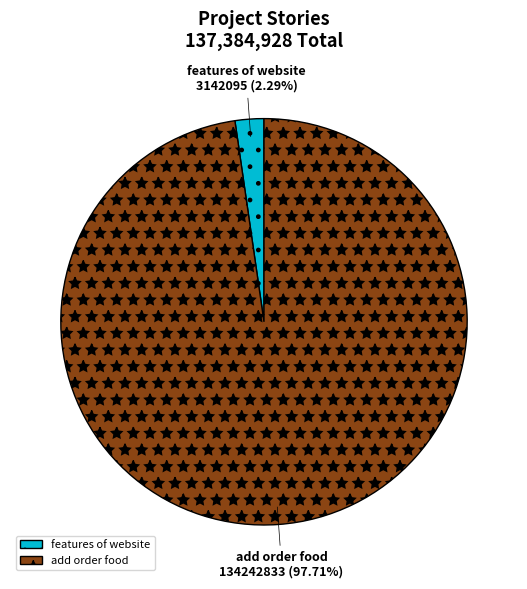

Which has a higher value, add order food or features of website?

add order food